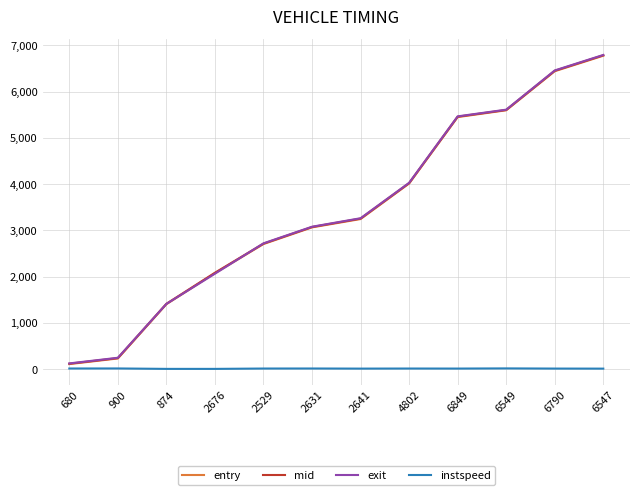

At which category is the sum across all series the highest?

6547